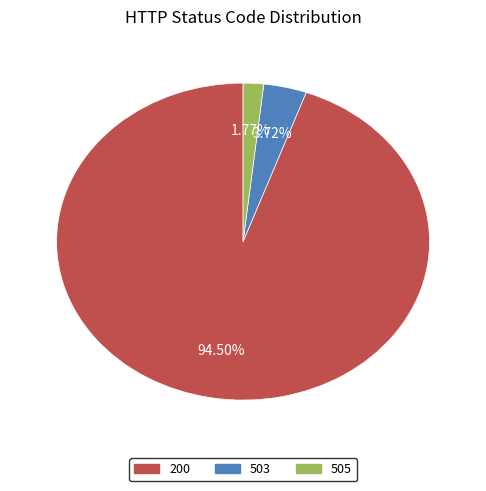

Which has a higher value, 505 or 503?

503